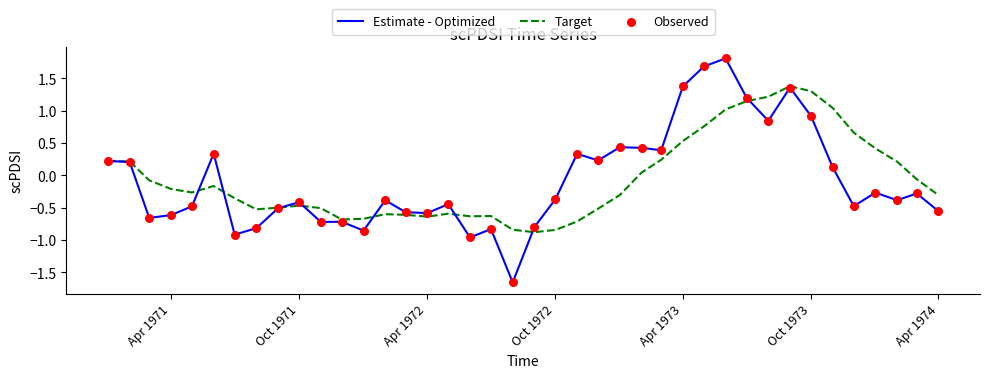

What is the greatest value displayed?

1.8